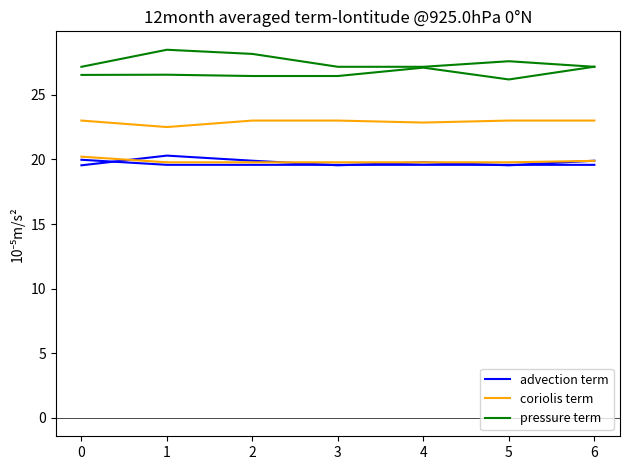

What is the minimum value for pressure term?

26.2